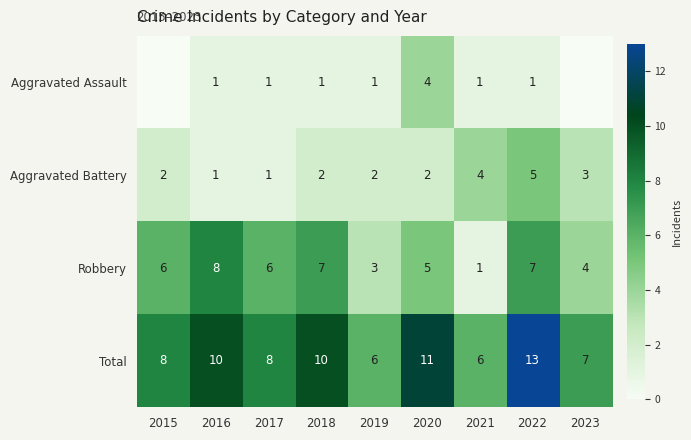

The Aggravated Battery series shows 2 at 2018. True or false?

True